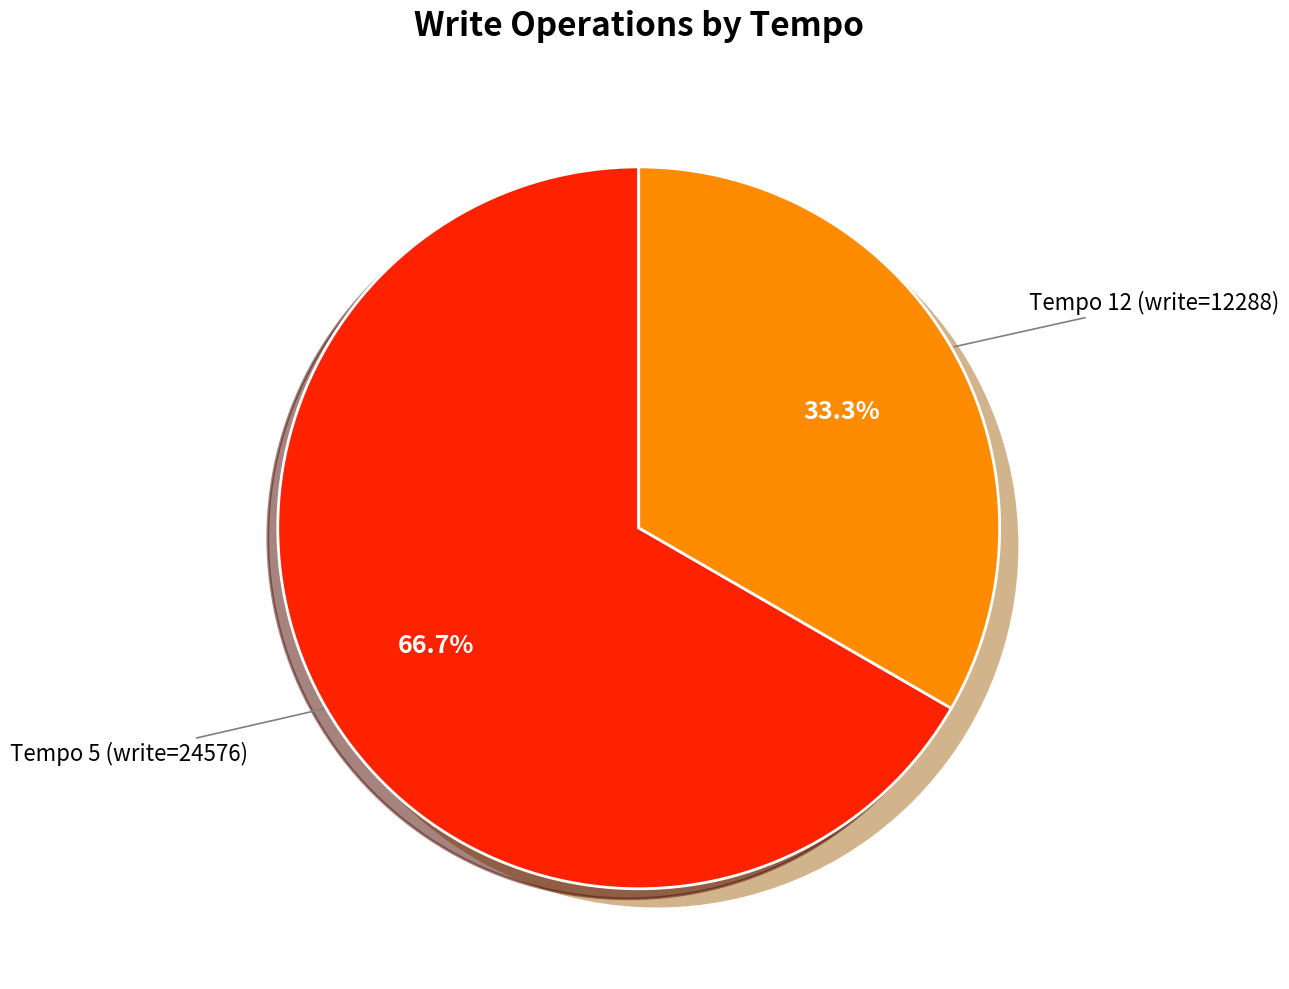

Does Tempo 5 (write=24576) account for over 50% of the chart?

Yes